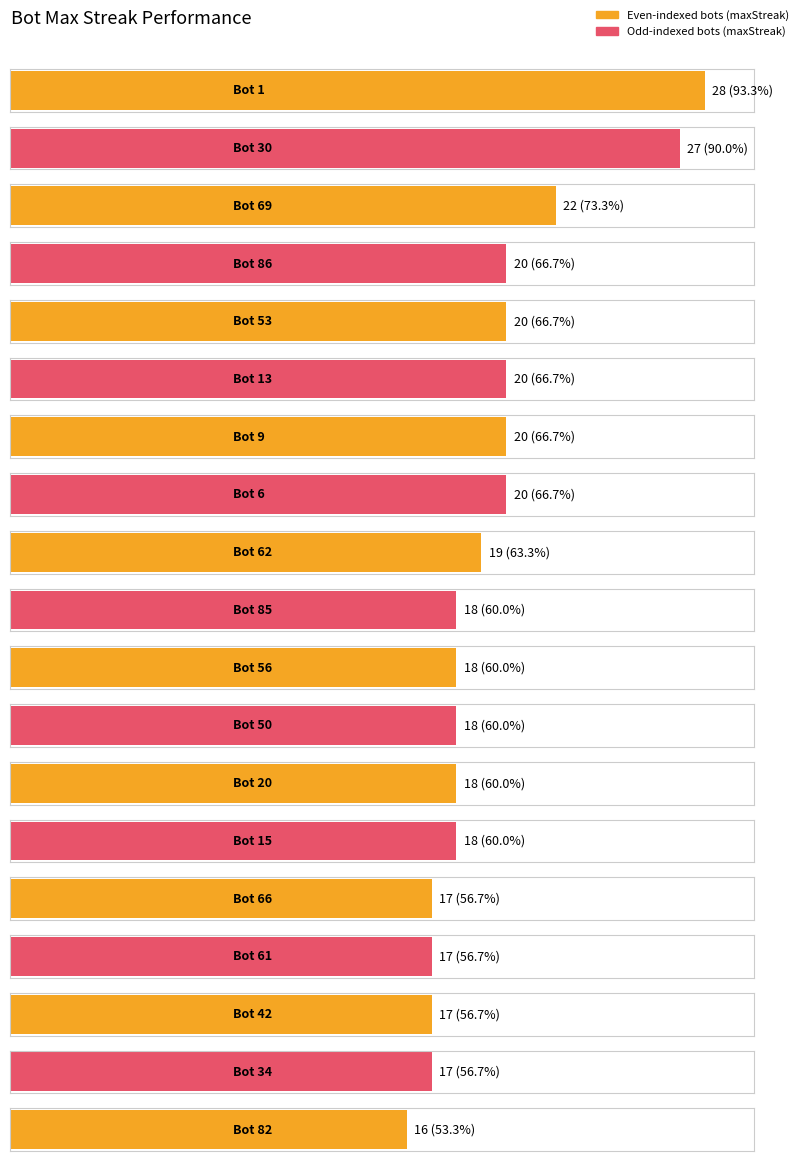

Reading right to left, extract all data points from this chart.

Bot: Bot 82=82	Bot 34=34	Bot 42=42	Bot 61=61	Bot 66=66	Bot 15=15	Bot 20=20	Bot 50=50	Bot 56=56	Bot 85=85	Bot 62=62	Bot 6=6	Bot 9=9	Bot 13=13	Bot 53=53	Bot 86=86	Bot 69=69	Bot 30=30	Bot 1=1
maxStreak: Bot 82=16	Bot 34=17	Bot 42=17	Bot 61=17	Bot 66=17	Bot 15=18	Bot 20=18	Bot 50=18	Bot 56=18	Bot 85=18	Bot 62=19	Bot 6=20	Bot 9=20	Bot 13=20	Bot 53=20	Bot 86=20	Bot 69=22	Bot 30=27	Bot 1=28